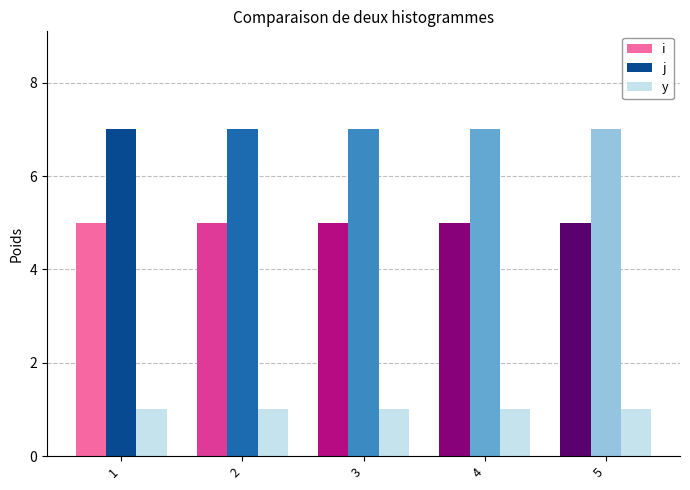

Reading left to right, what are all the values shown in this chart?

i: 5	5	5	5	5
j: 7	7	7	7	7
y: 1	1	1	1	1